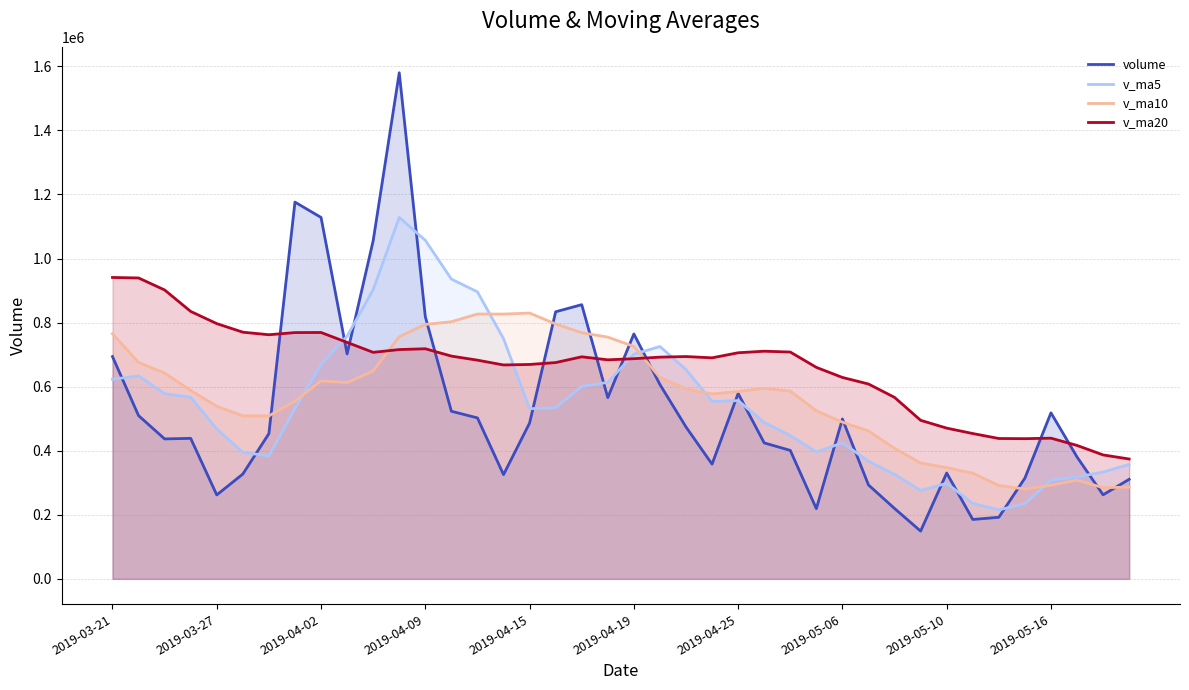

Where does the volume series first go above 474120?

2019-03-21